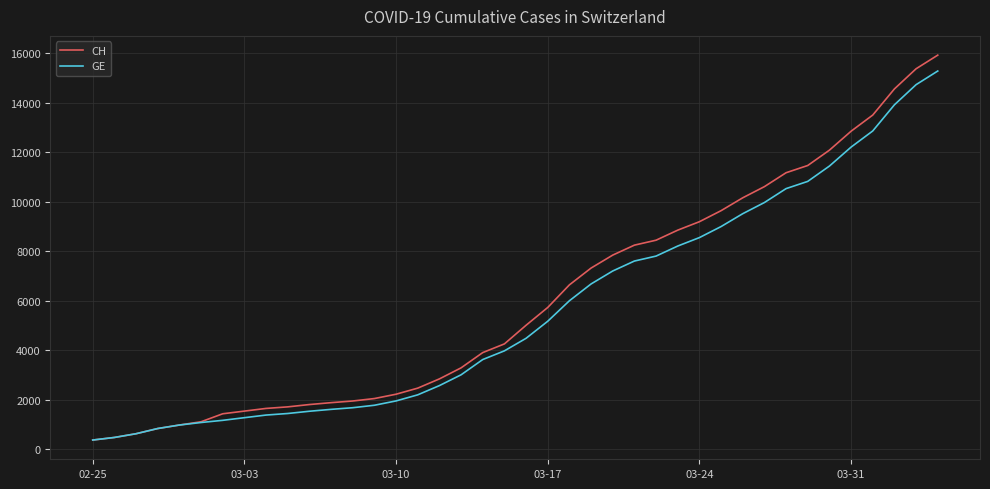

How many lines are shown in the chart?

2